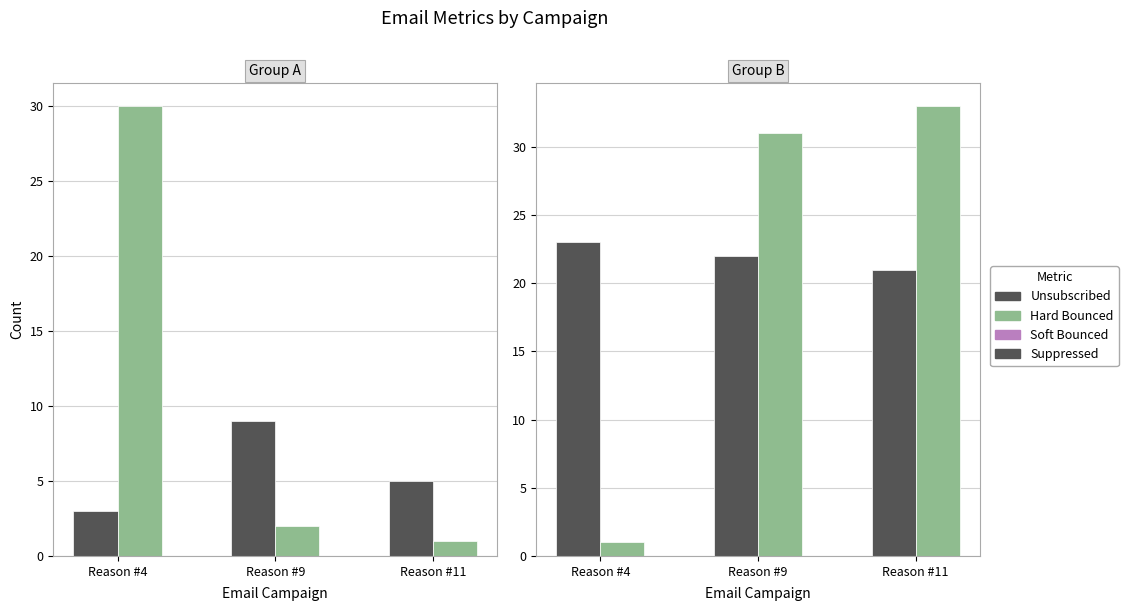

Reading left to right, list all the values displayed in this chart.

Unsubscribed: 3	9	5
Hard Bounced: 30	2	1
Soft Bounced: 23	22	21
Suppressed: 1	31	33